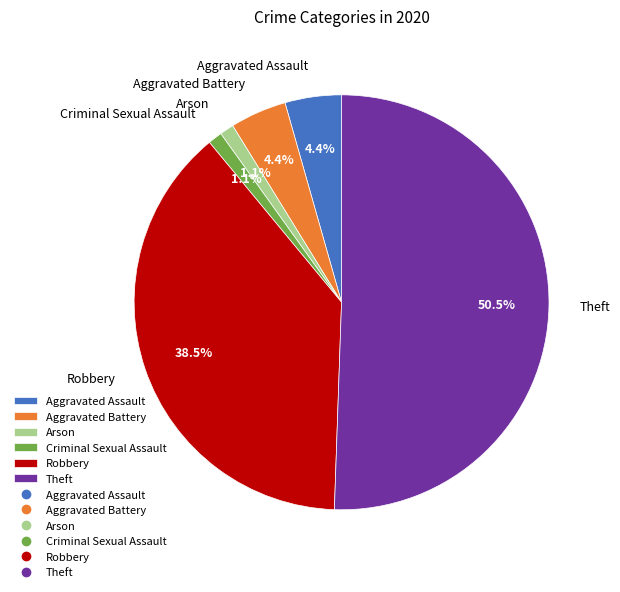

What portion of the pie excludes Aggravated Assault?

95.6%